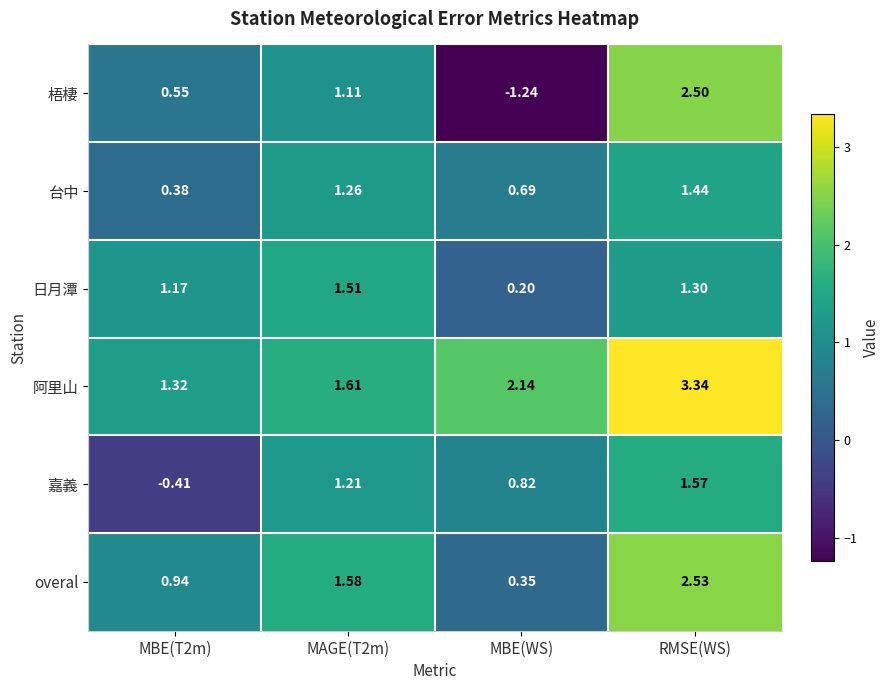

Which series has the largest total across all categories?

阿里山